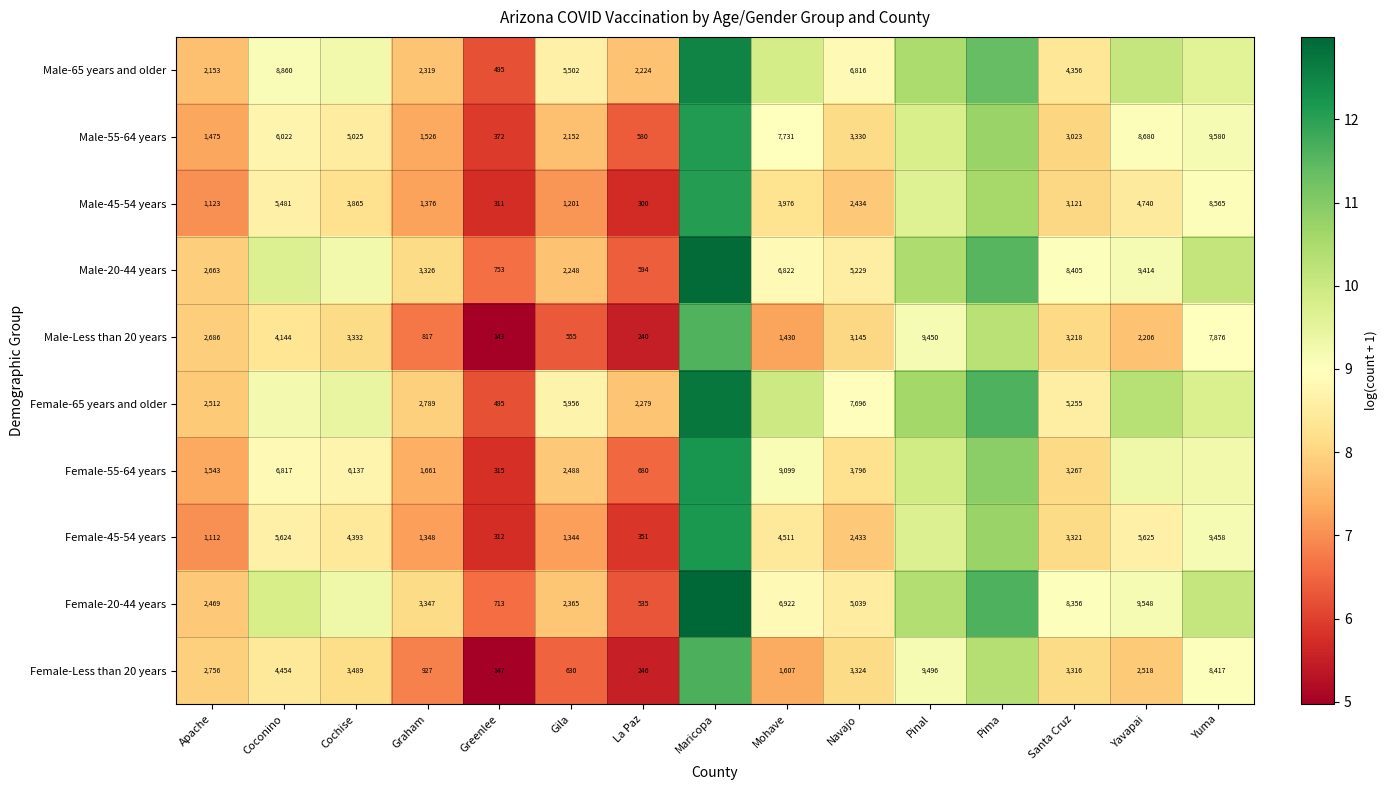

What is the difference between the Female-55-64 years values at Gila and Coconino?

1.0